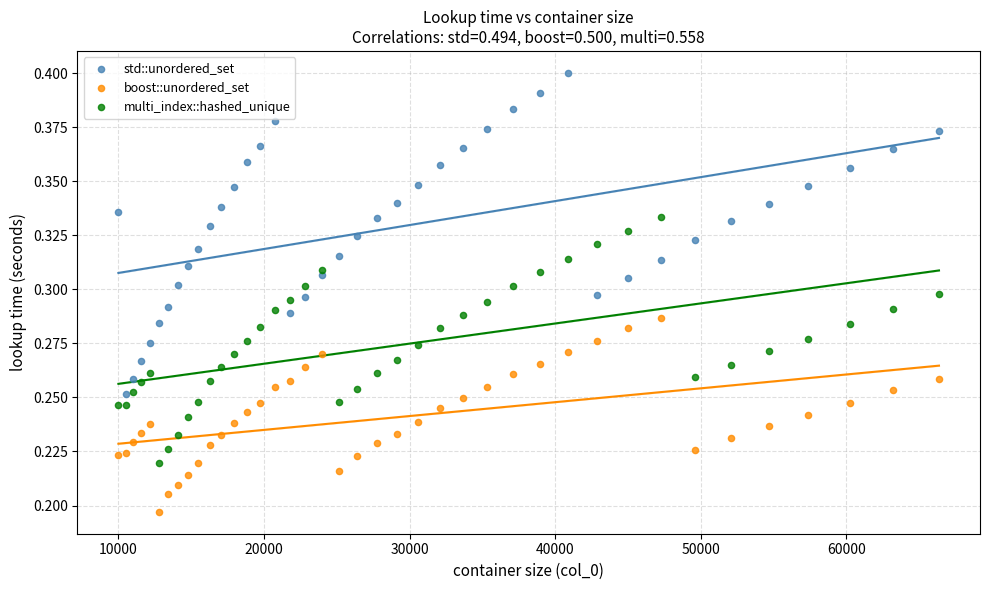

Which series reaches the maximum Y coordinate?

std::unordered_set